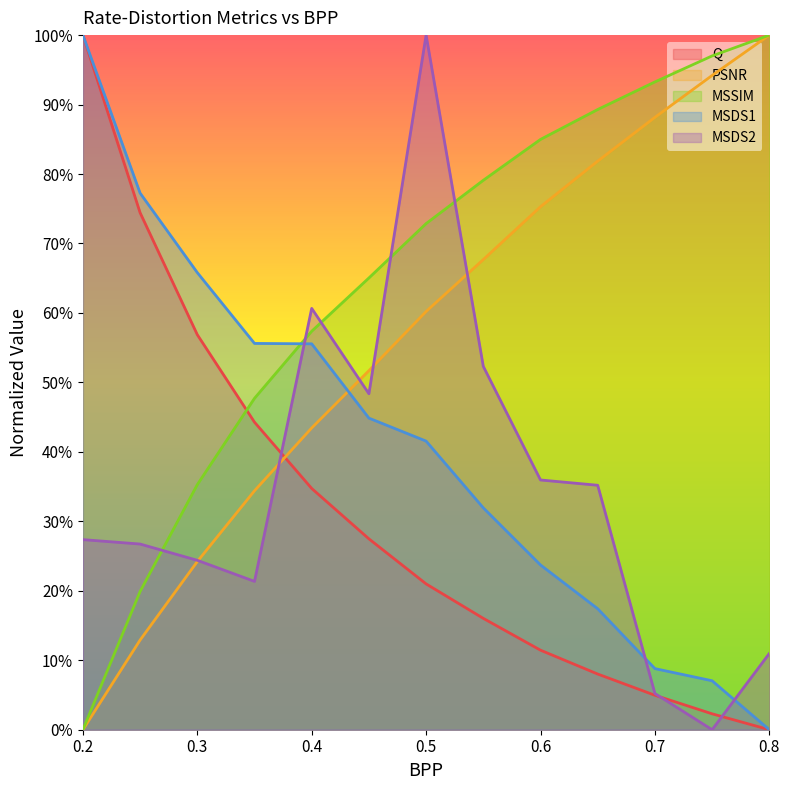

What is the difference between the maximum and second lowest values in the Q series?

1.0